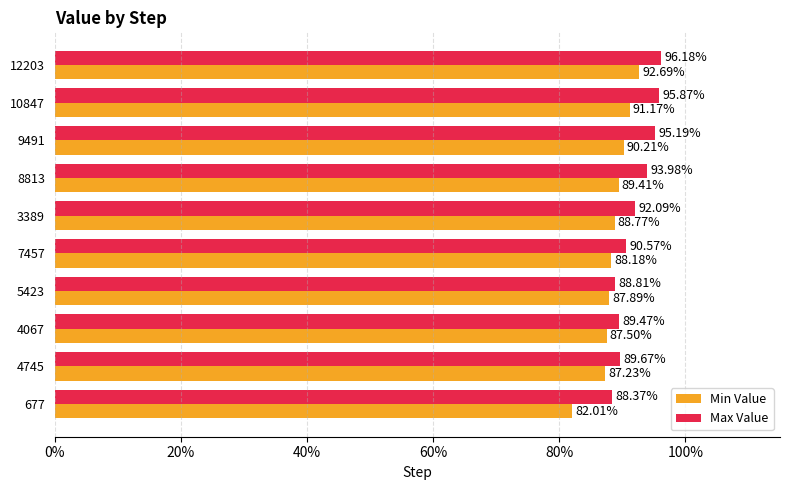

List the series in order of their peak value, highest first.

Max Value, Min Value